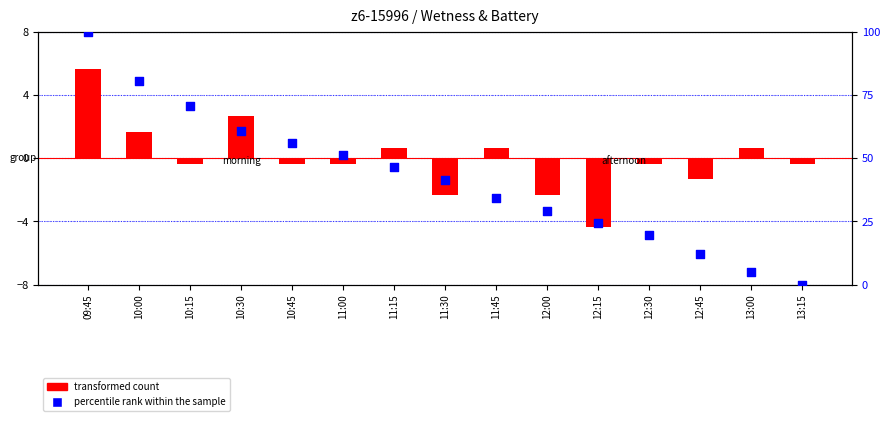

Which series contains the highest Y value?

percentile rank within the sample